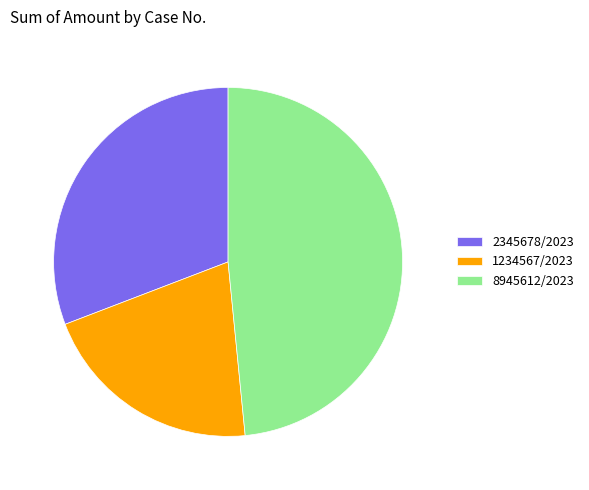

Do 1234567/2023 and 8945612/2023 together represent more than half of the pie?

Yes